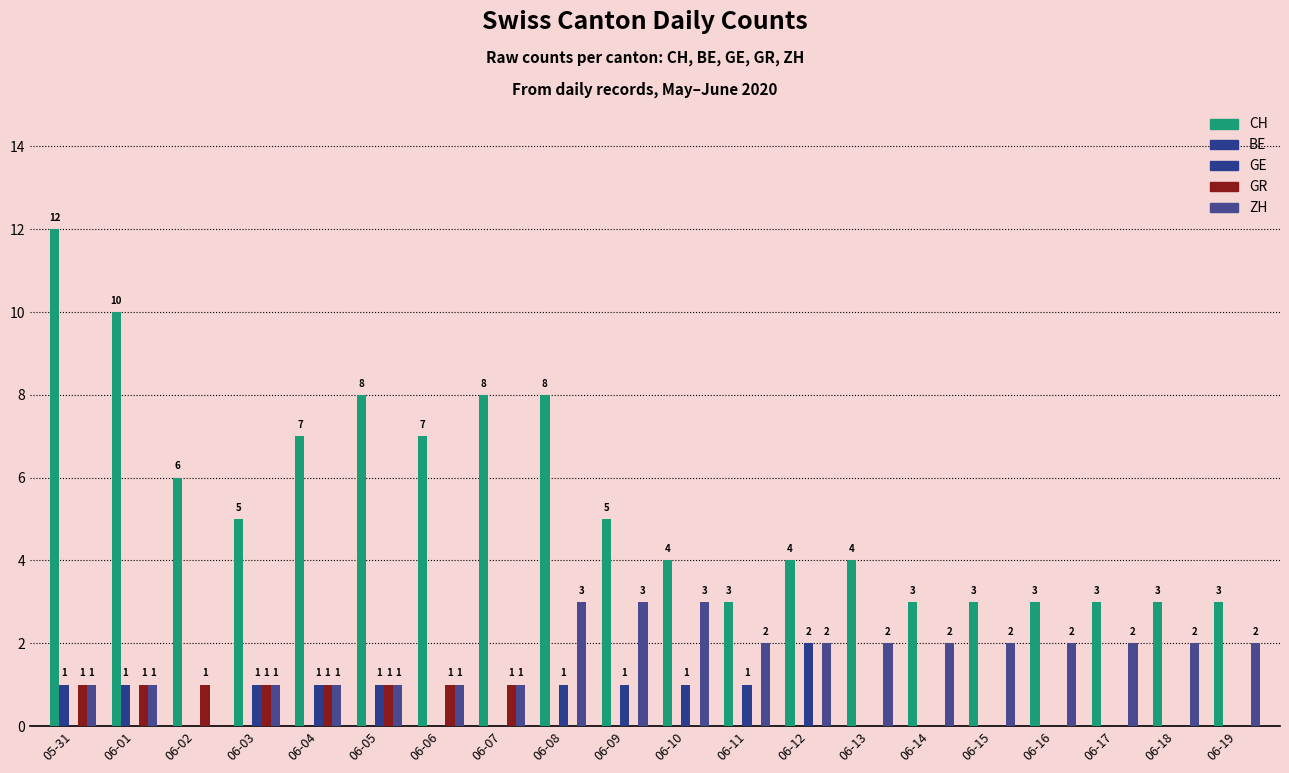

How many values in BE are above zero?

2